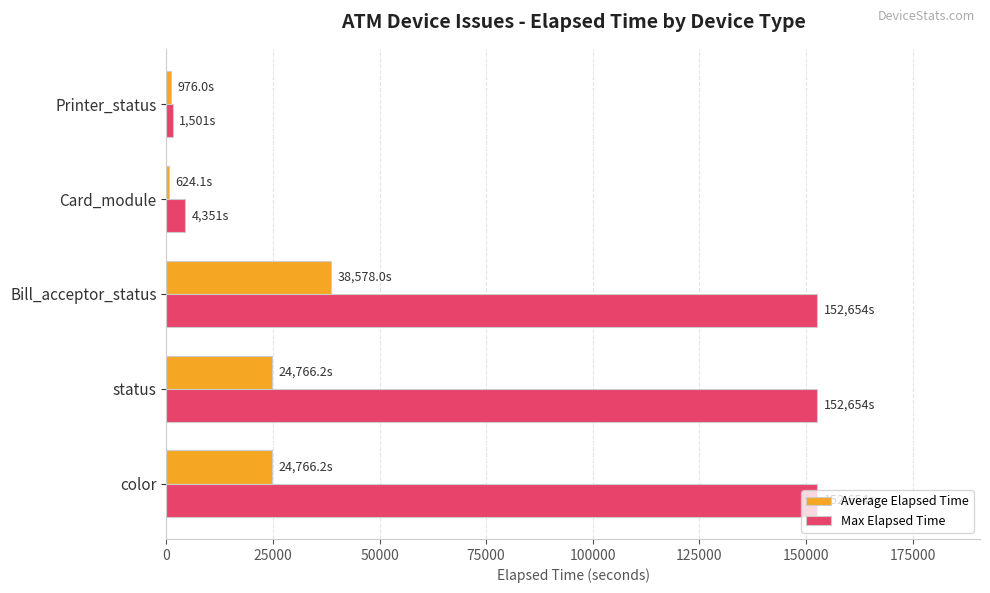

List the series in order of their overall mean, highest first.

Max Elapsed Time, Average Elapsed Time